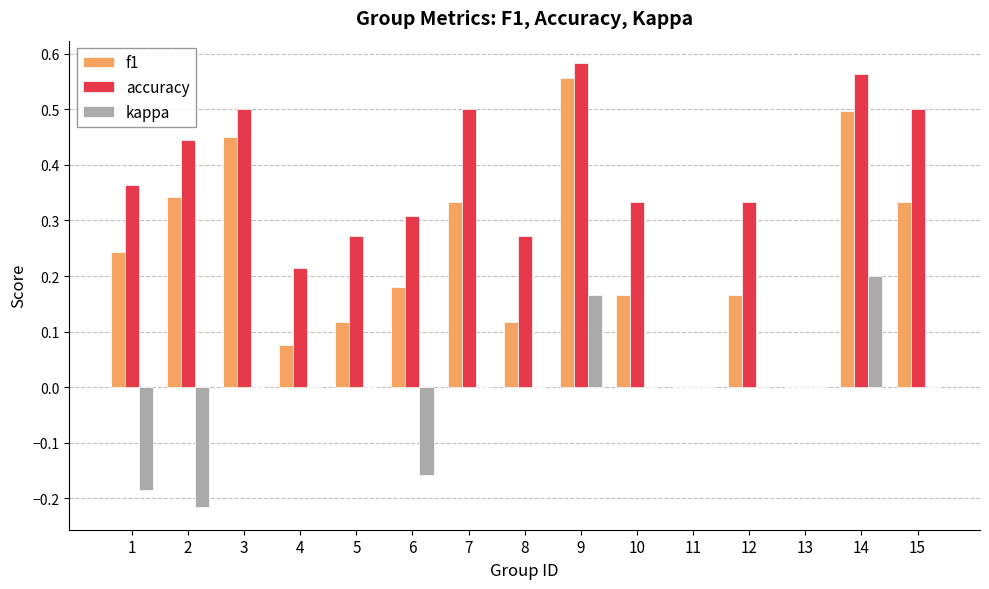

What is the sum of all accuracy values?

5.2